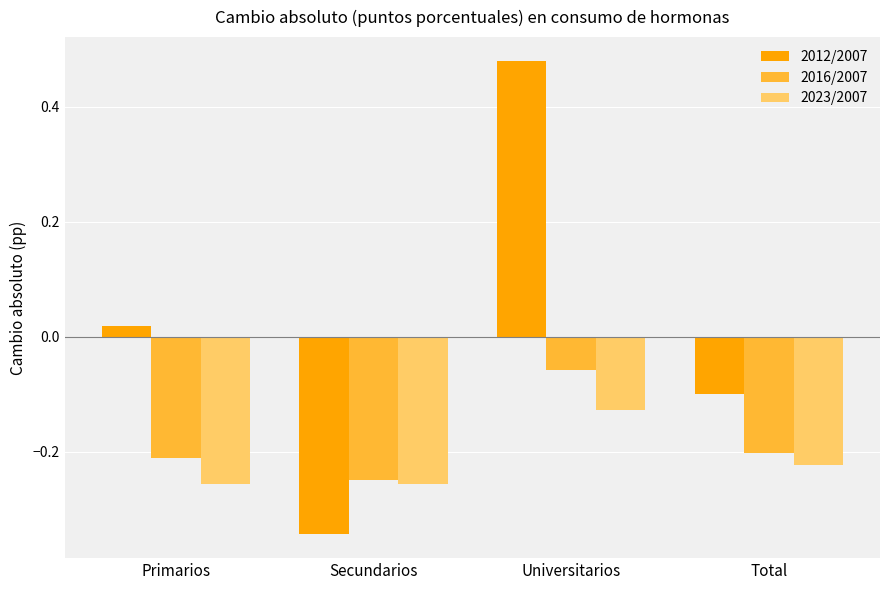

How many bars are there in total?

12